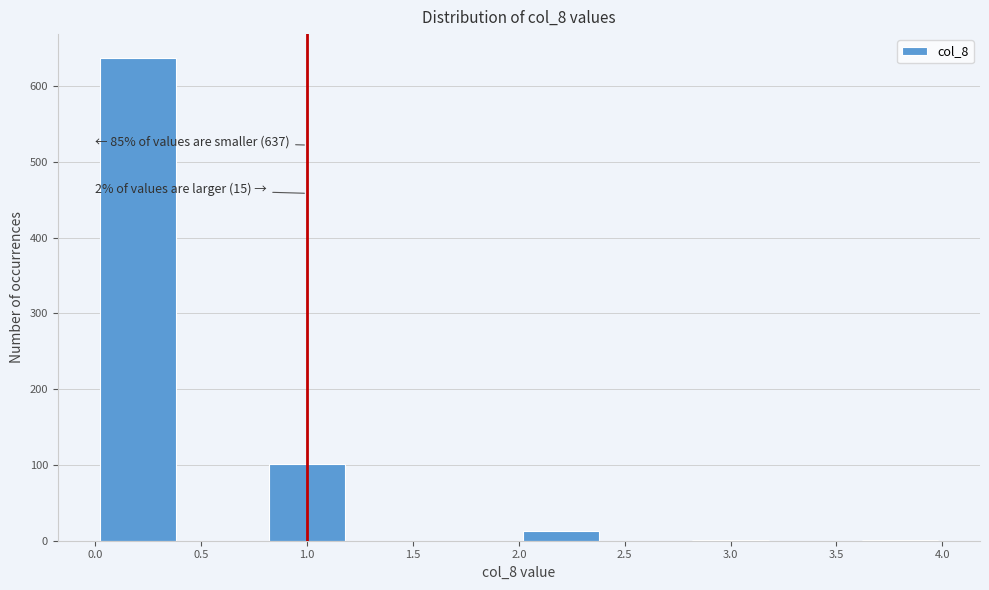

Over which range of the x-axis is the bar tallest?

0.0 to 0.4